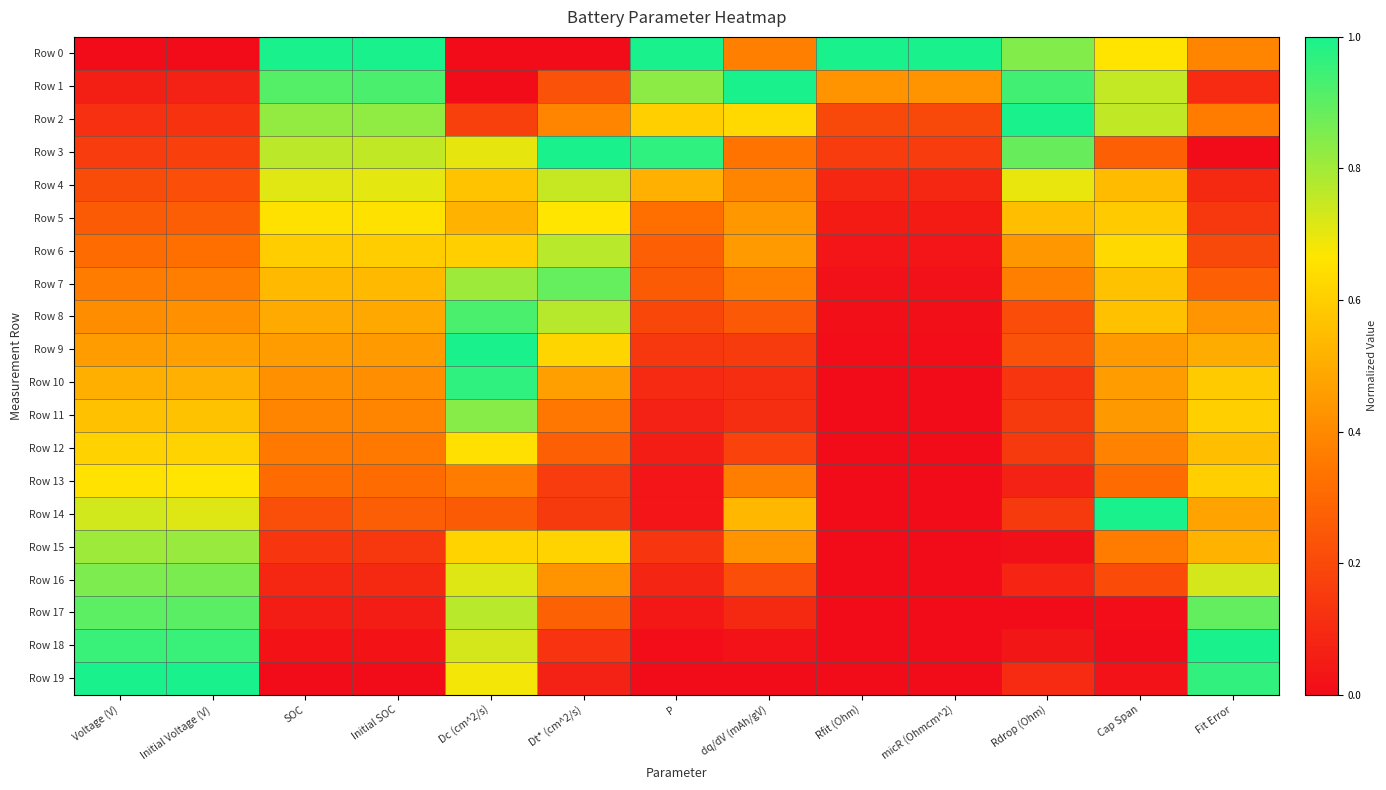

Count the number of data series in this chart.

20